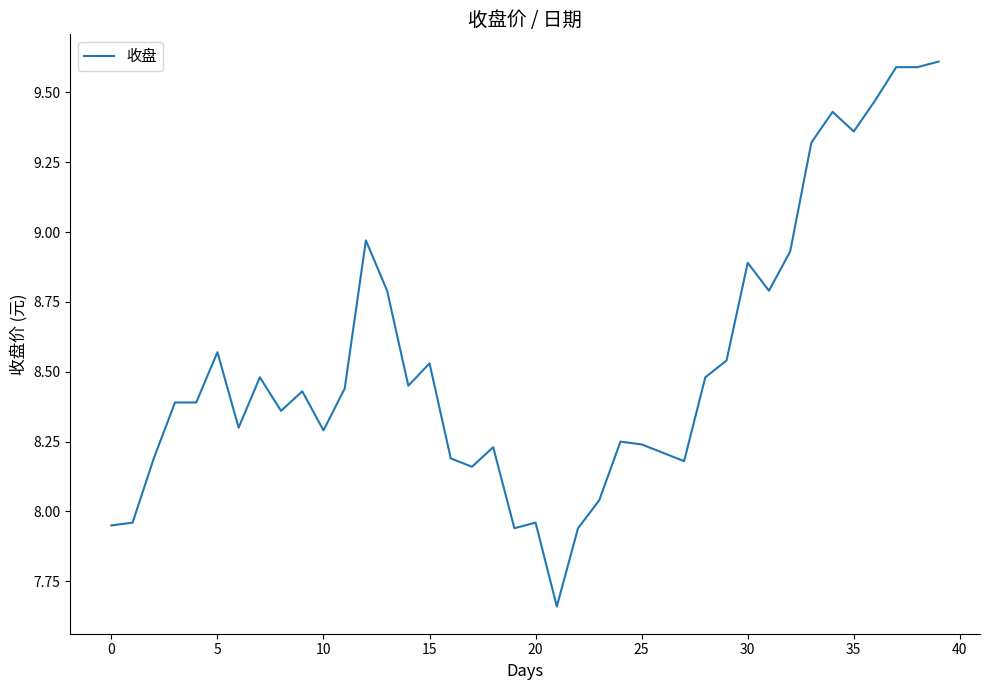

What is the greatest value displayed?

9.6